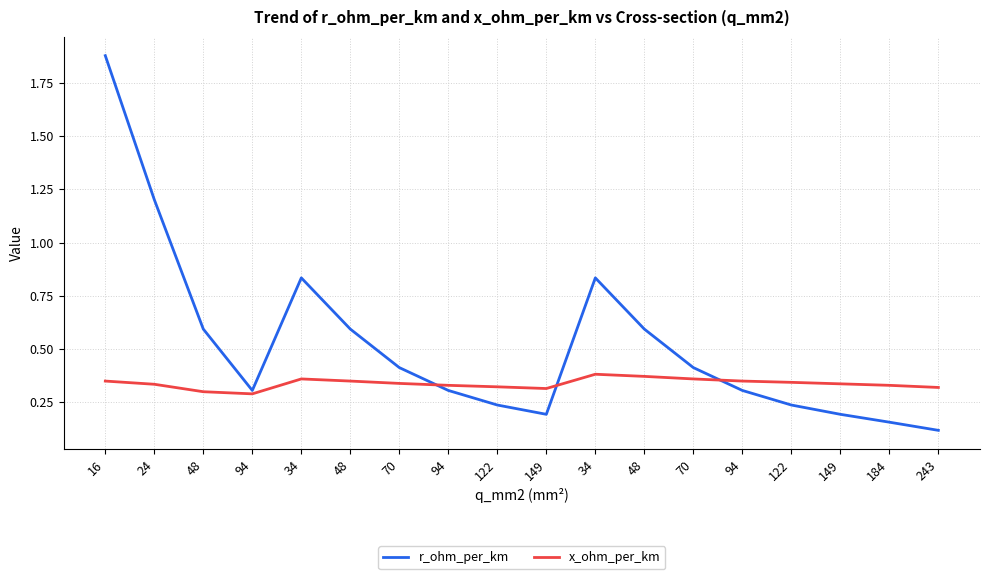

Is this an area chart (filled region under the line)?

No